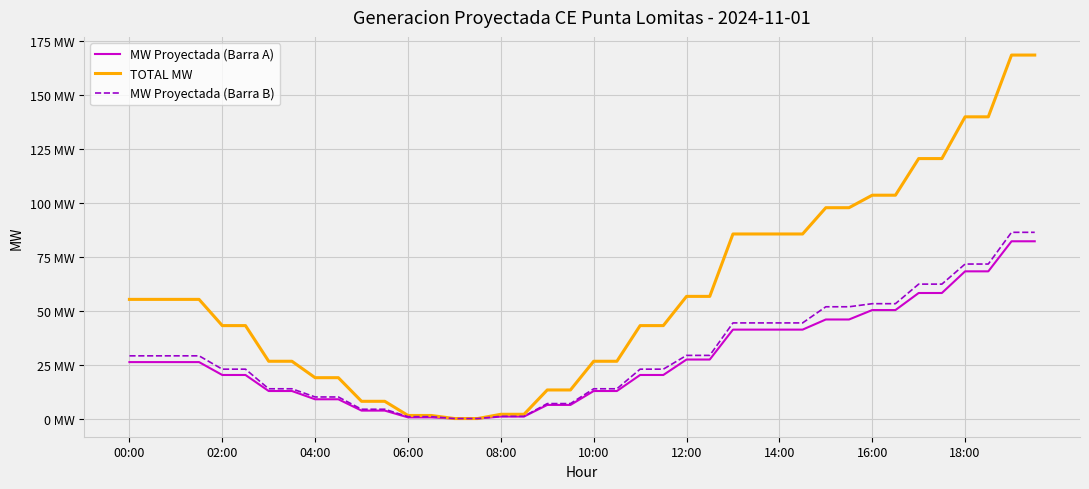

Is this an area chart (filled region under the line)?

No